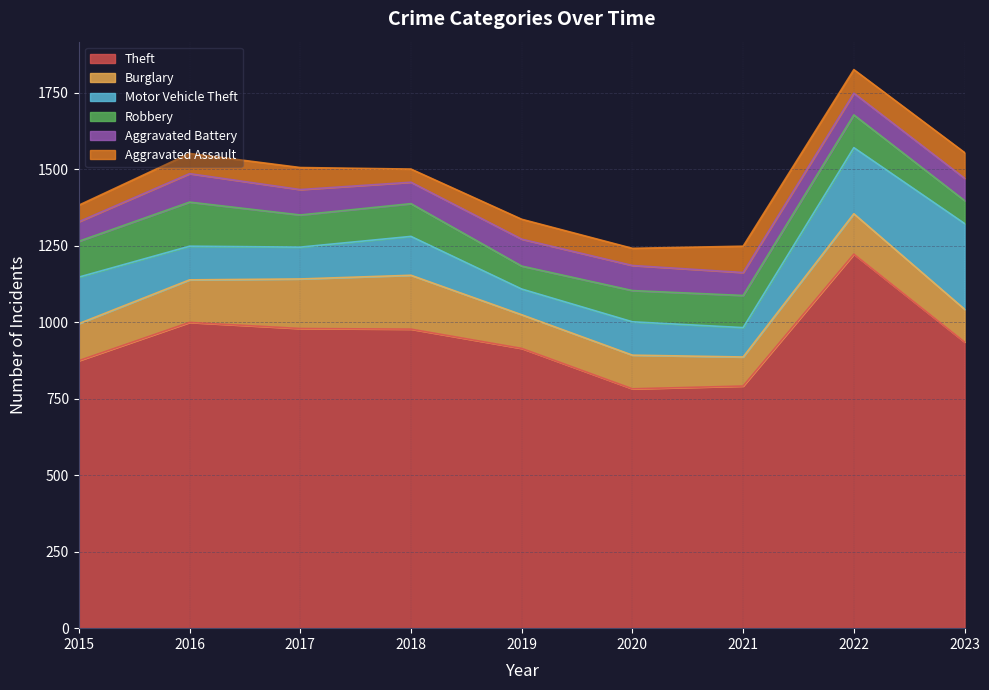

How many intersections are there between Robbery and Aggravated Battery?

2